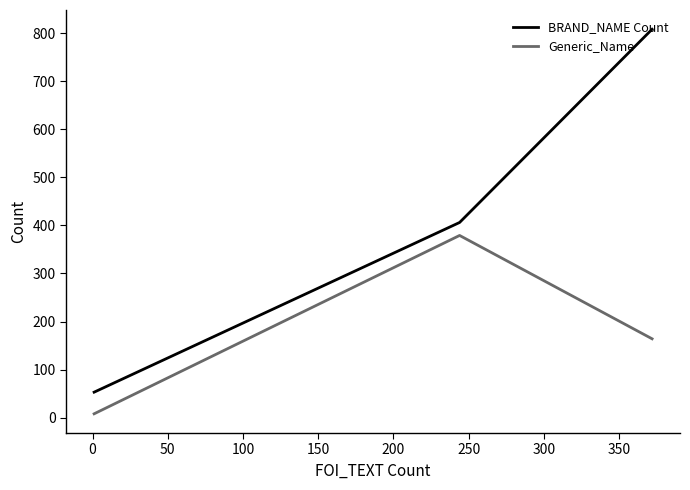

Which series has the largest range (max minus min)?

BRAND_NAME Count